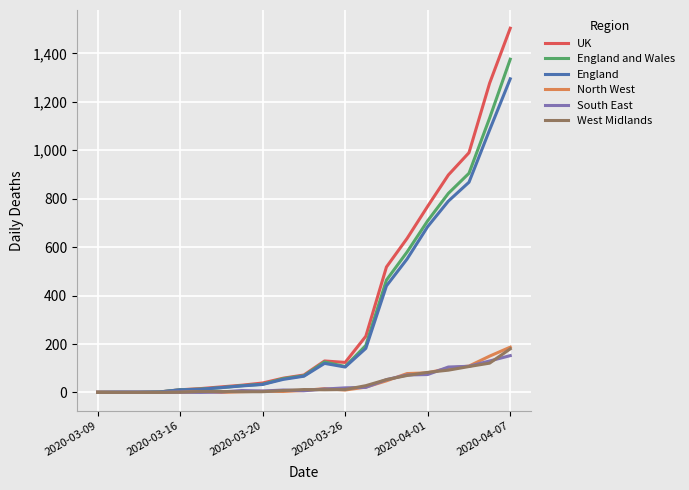

Which series has the widest spread of values?

UK